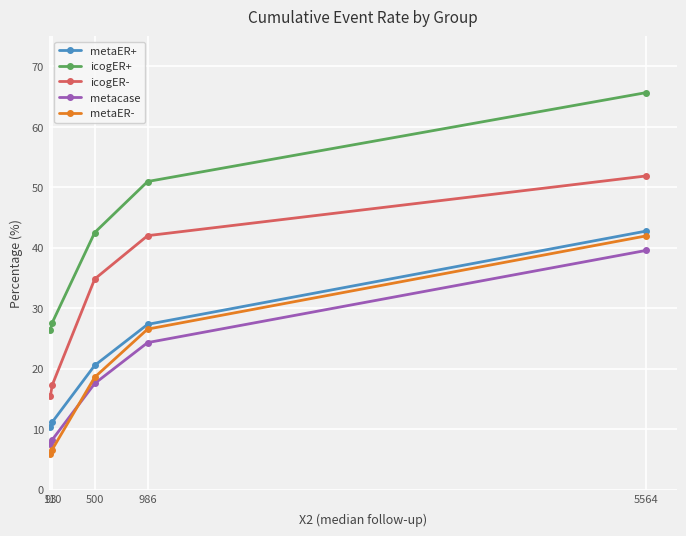

What is the total value across all series at 93?

65.6